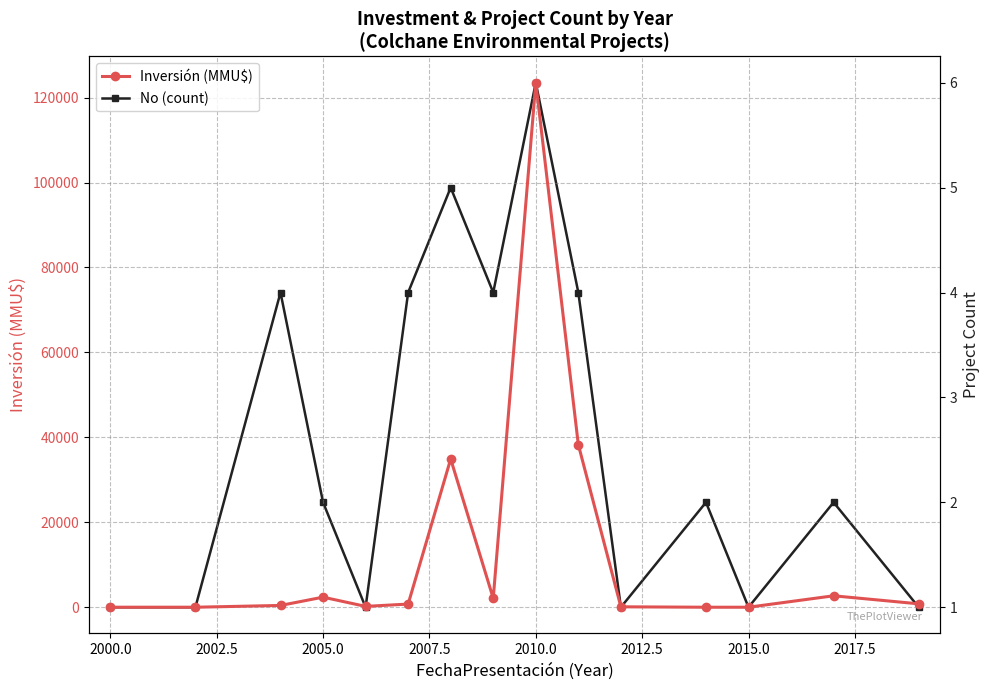

Reading right to left, what are all the values shown in this chart?

Inversión (MMU$): 800	2692	0	0	100	38278	123503	2100	34902	744	200	2370	421	0	0
No (count): 1	2	1	2	1	4	6	4	5	4	1	2	4	1	1